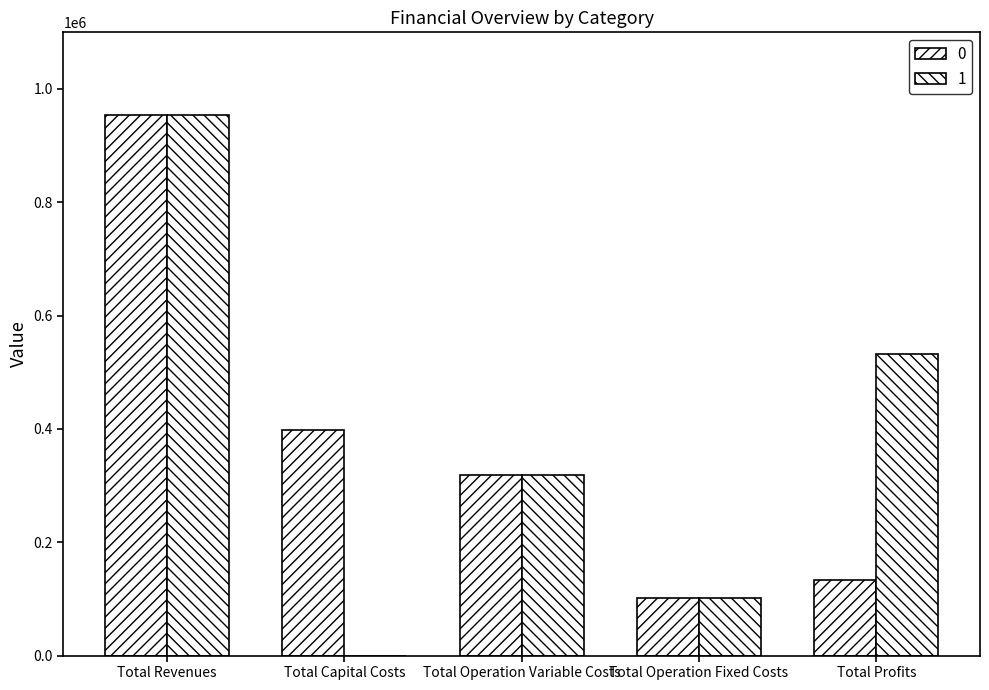

What is the highest value of the 0 series?

953276.3